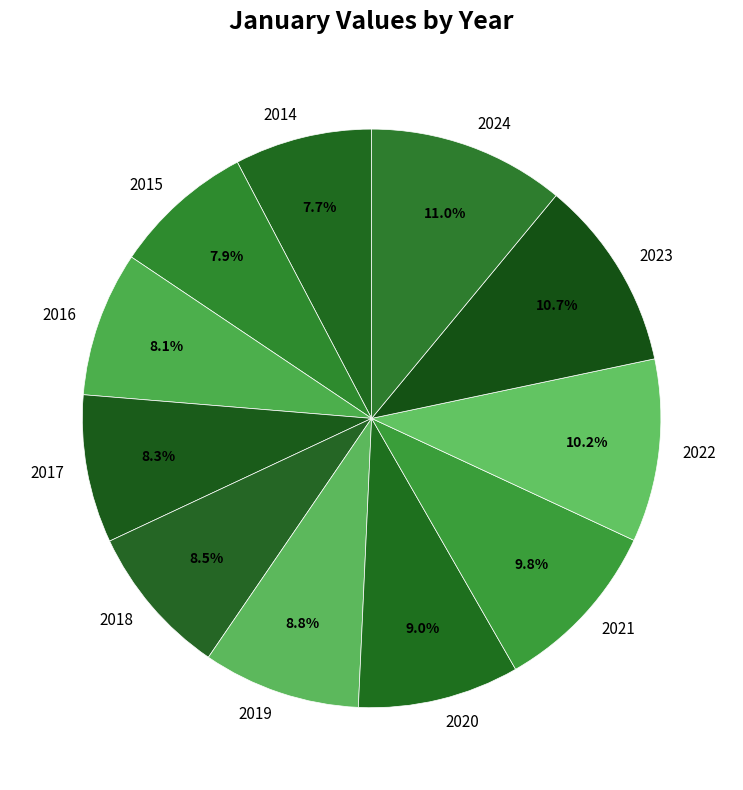

How much of the chart is everything except 2014?

92.3%